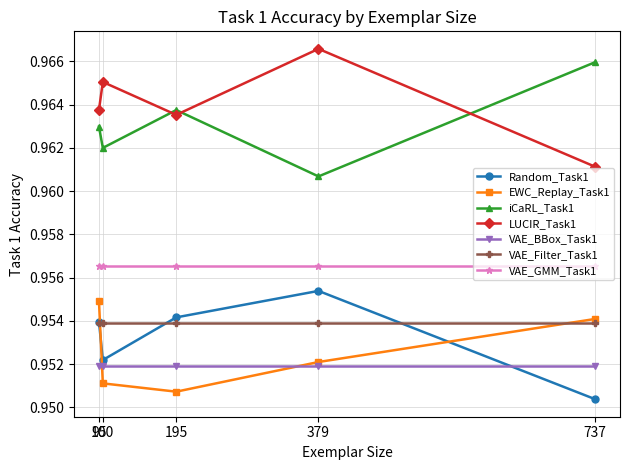

What are all the series names shown in the legend?

Random_Task1, EWC_Replay_Task1, iCaRL_Task1, LUCIR_Task1, VAE_BBox_Task1, VAE_Filter_Task1, VAE_GMM_Task1